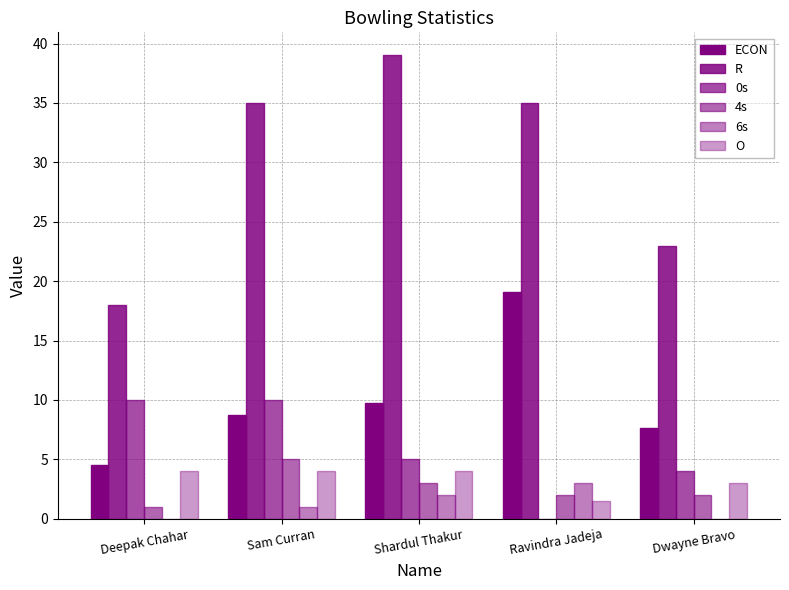

Count the number of data series in this chart.

6